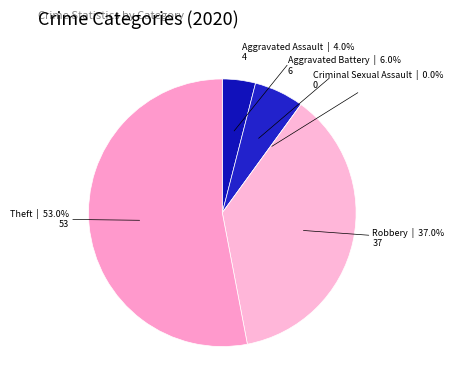

Which category has the biggest portion of the pie?

Theft